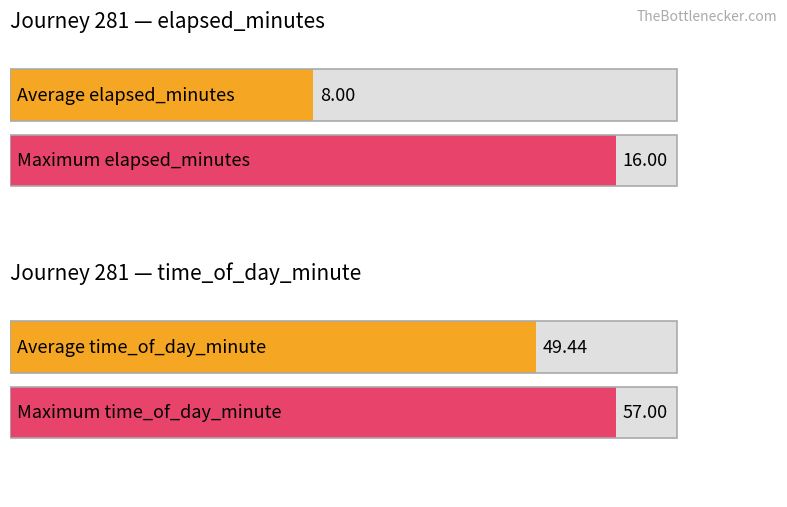

Between 8 and 0, which is larger?

8